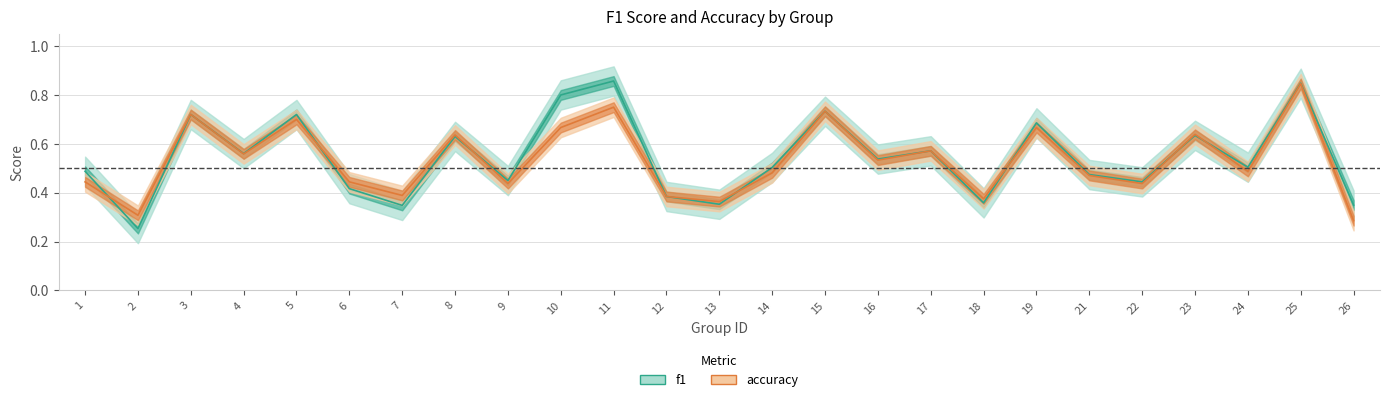

Rank the categories by f1 value from lowest to highest.

2, 7, 26, 13, 18, 12, 6, 22, 9, 21, 1, 14, 24, 16, 4, 17, 8, 23, 19, 3, 5, 15, 10, 25, 11